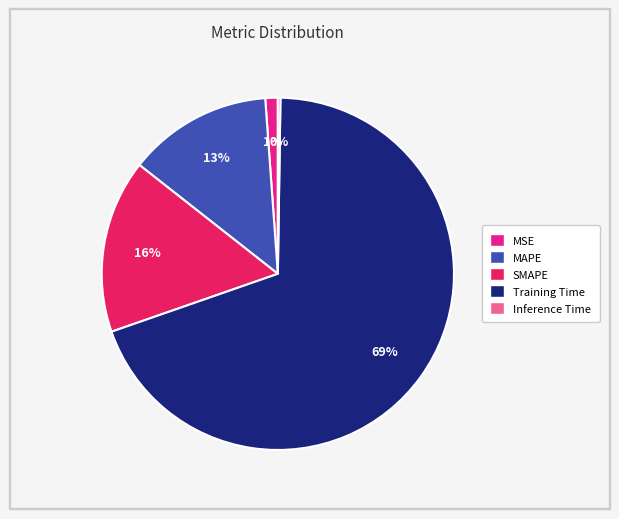

Do SMAPE and Training Time together represent more than half of the pie?

Yes